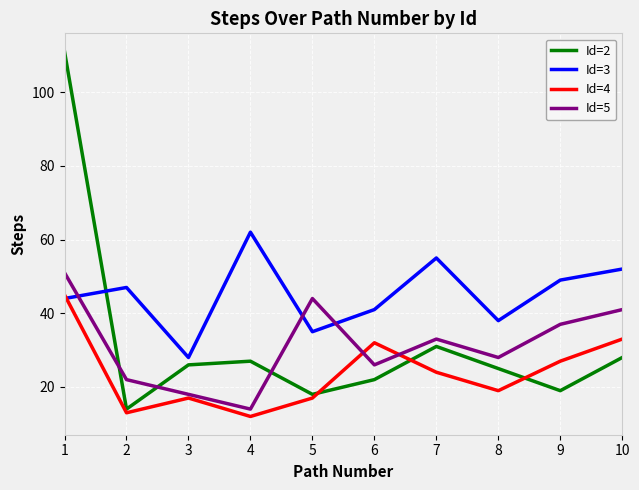

How many intersections are there between Id=2 and Id=3?

1